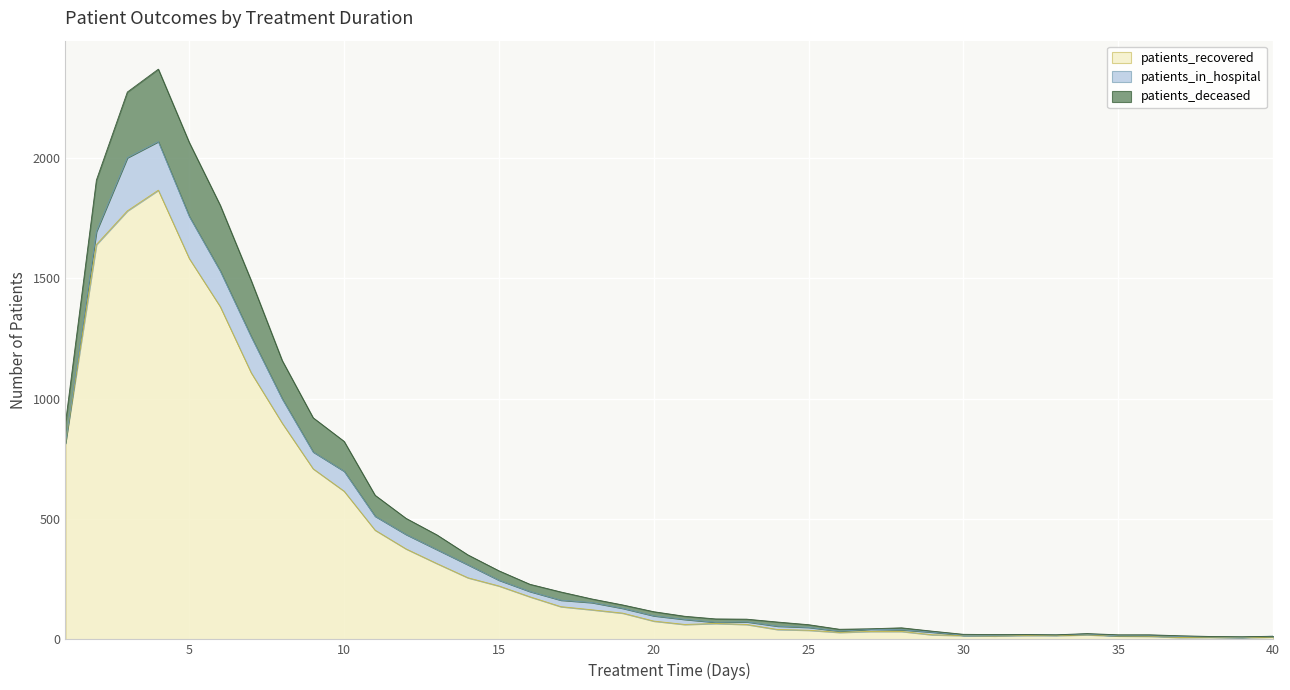

True or false: patients_deceased and patients_recovered cross at least once.

False